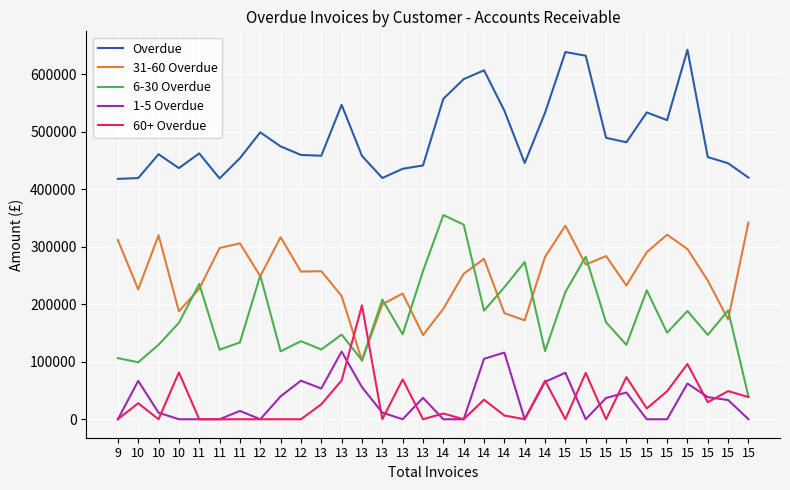

What are all the series names shown in the legend?

Overdue, 31-60 Overdue, 6-30 Overdue, 1-5 Overdue, 60+ Overdue